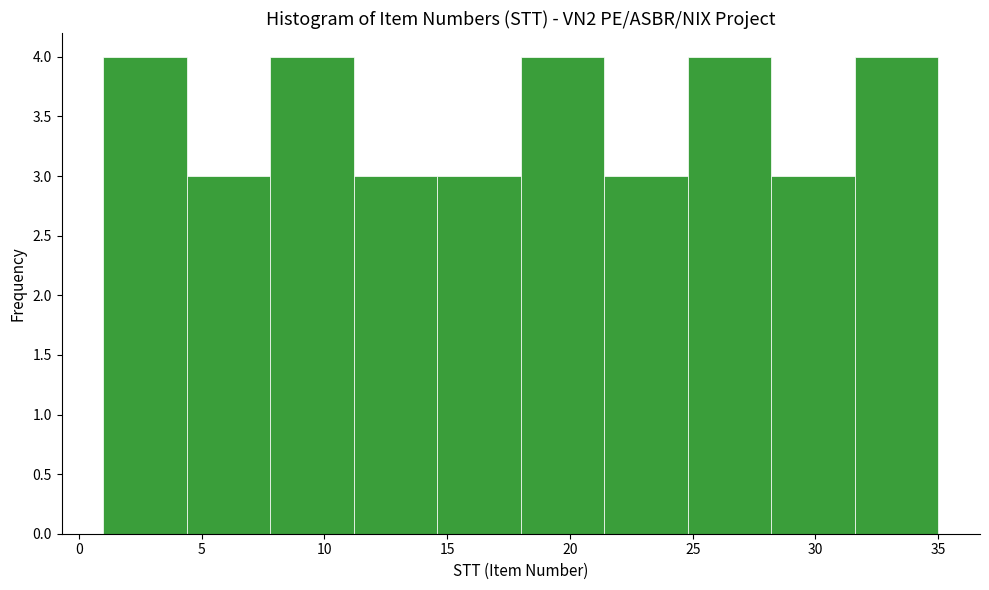

Reading left to right, list every bar in this chart as the range it spans on the x-axis followed by its height. Neither the bar edges nor the heights are printed on the chart, so give them approximately, as read against the axes.

1.0 to 4.4: 4
4.4 to 7.8: 3
7.8 to 11.2: 4
11.2 to 14.6: 3
14.6 to 18.0: 3
18.0 to 21.4: 4
21.4 to 24.8: 3
24.8 to 28.2: 4
28.2 to 31.6: 3
31.6 to 35.0: 4